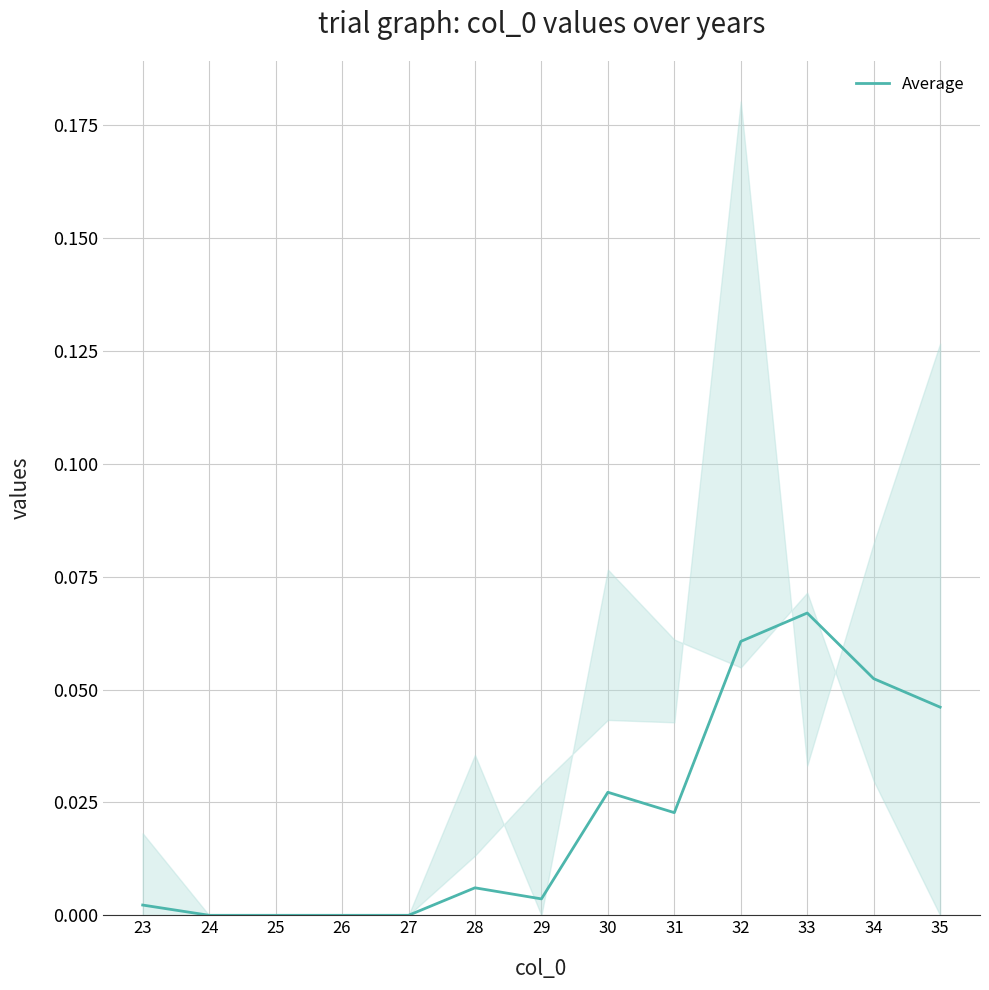

Count the number of categories in the chart.

13